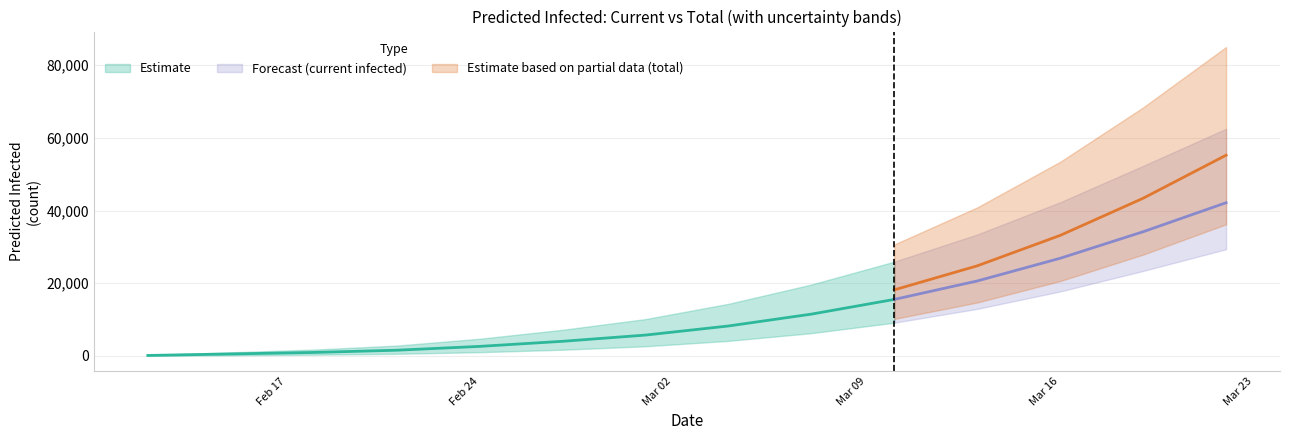

Is this an area chart (filled region under the line)?

No